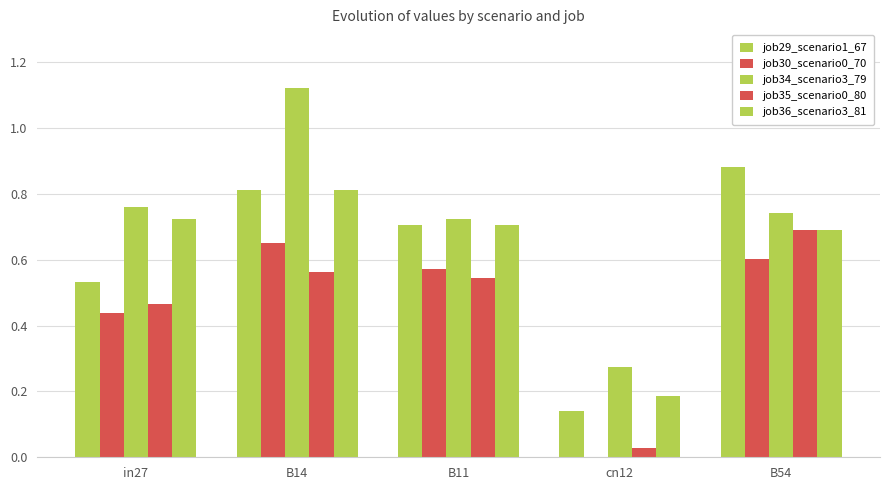

True or false: job35_scenario0_80 has a value of 0.0 at cn12.

False